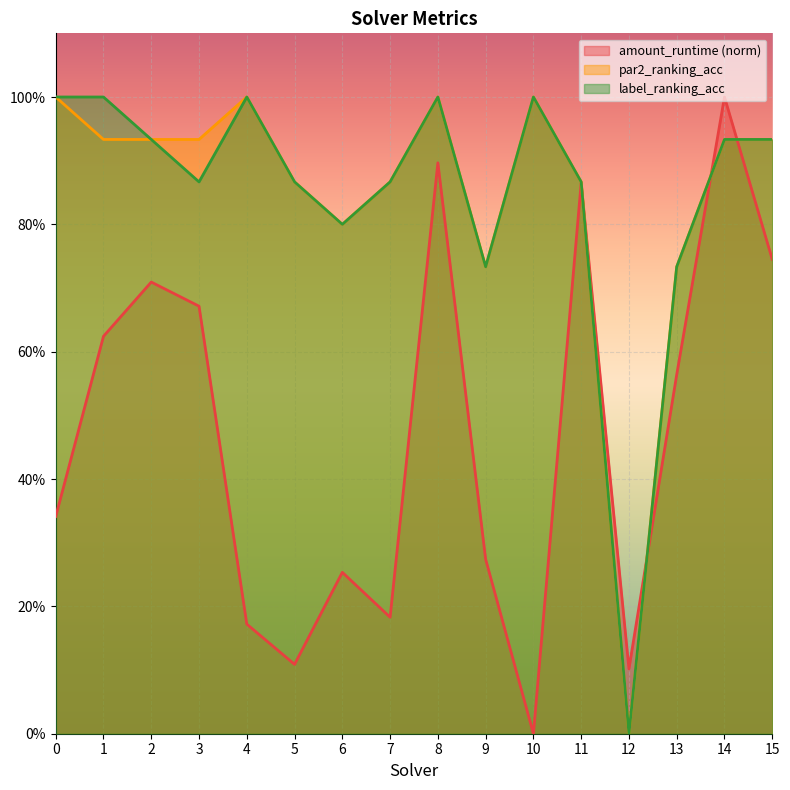

True or false: label_ranking_acc and par2_ranking_acc cross at least once.

False